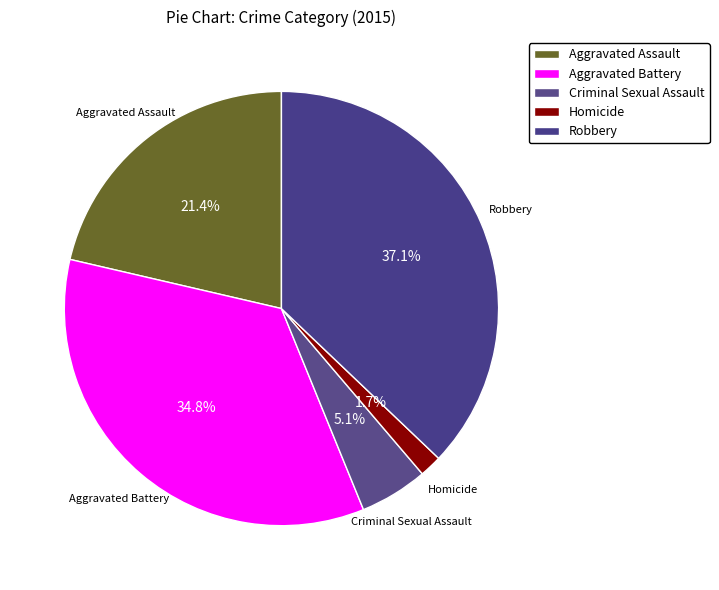

Does Criminal Sexual Assault account for over 50% of the chart?

No